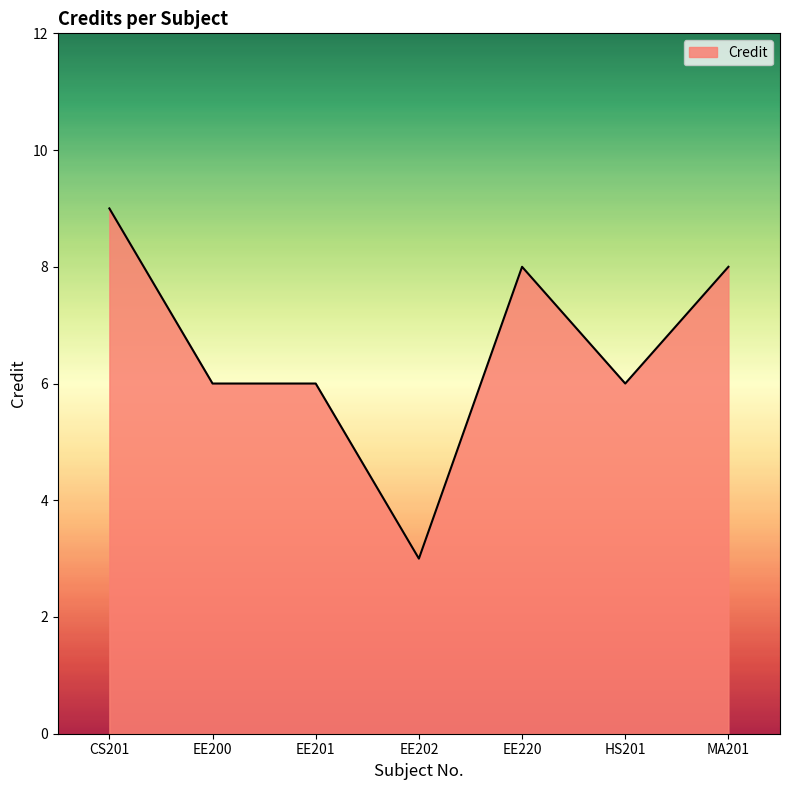

What is the maximum value shown in the chart?

9